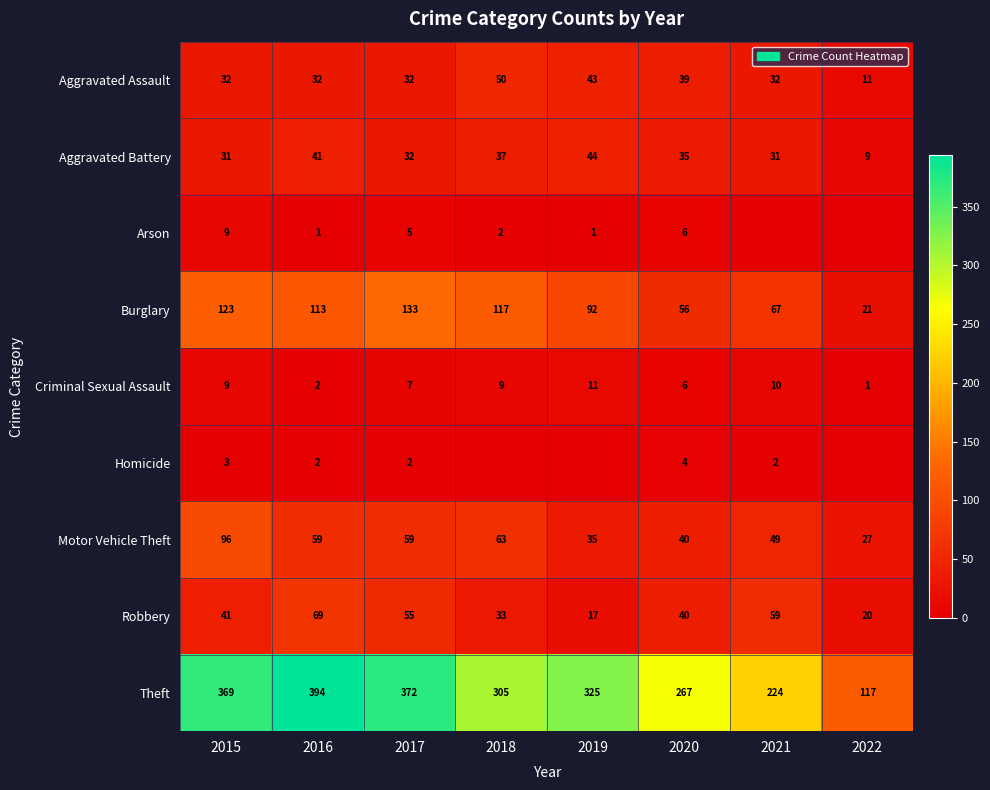

Is the value of Burglary at 2015 greater than the value of Robbery at 2015?

Yes